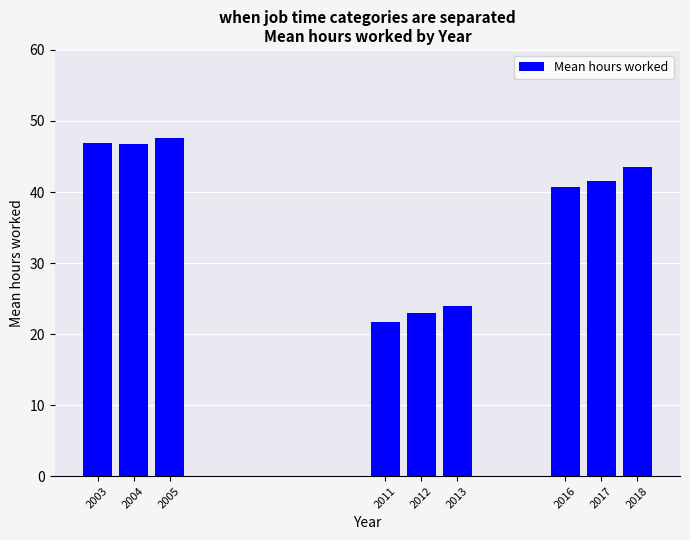

What is the sum of all values?

335.7